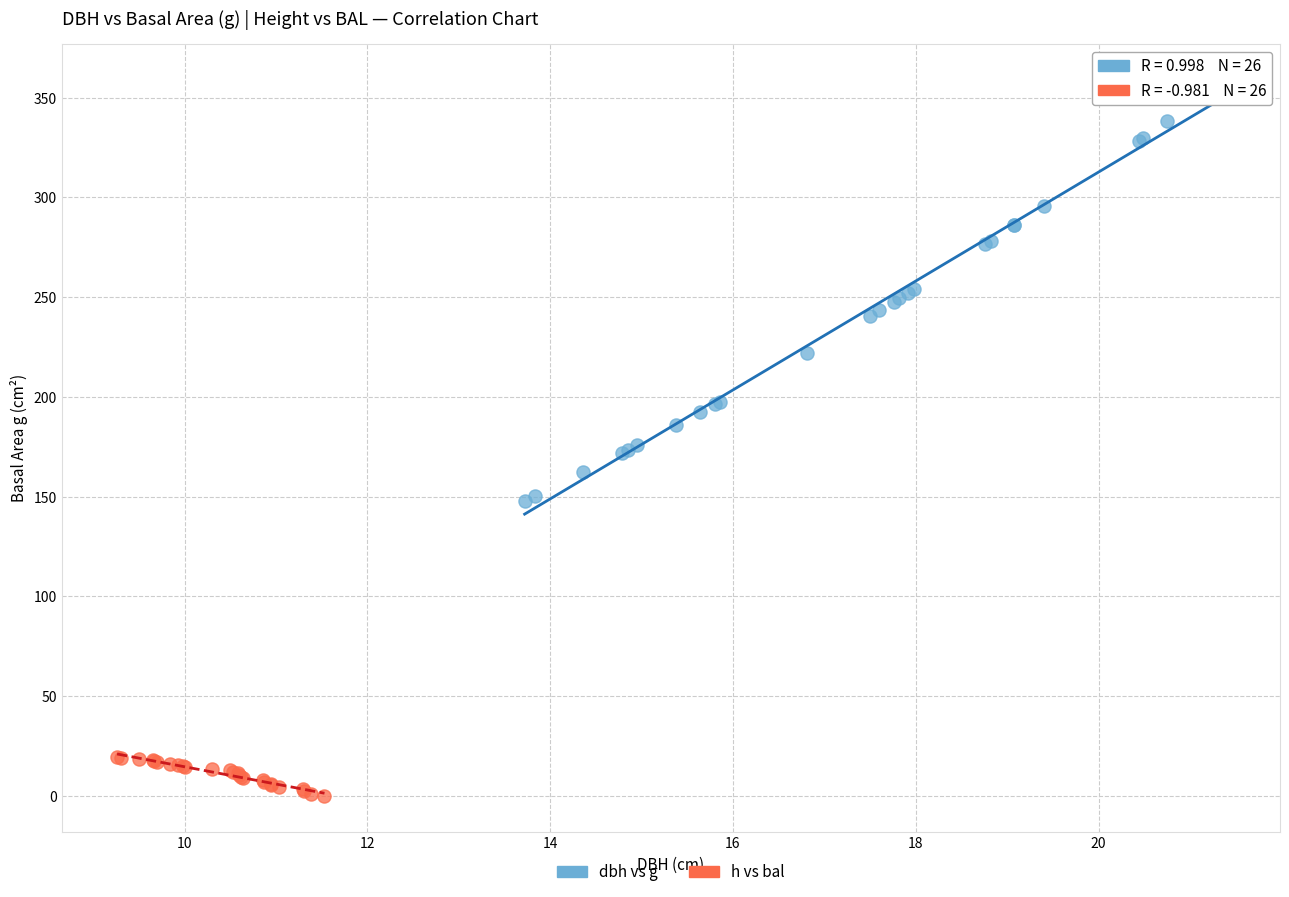

Which series reaches the minimum Y coordinate?

h vs bal